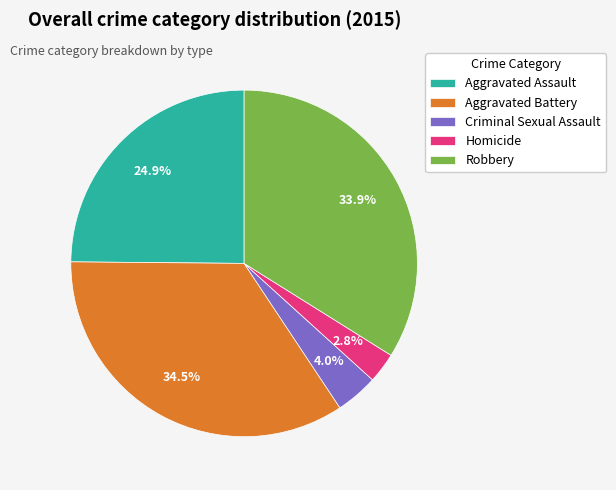

What percentage is NOT represented by Robbery?

66.1%